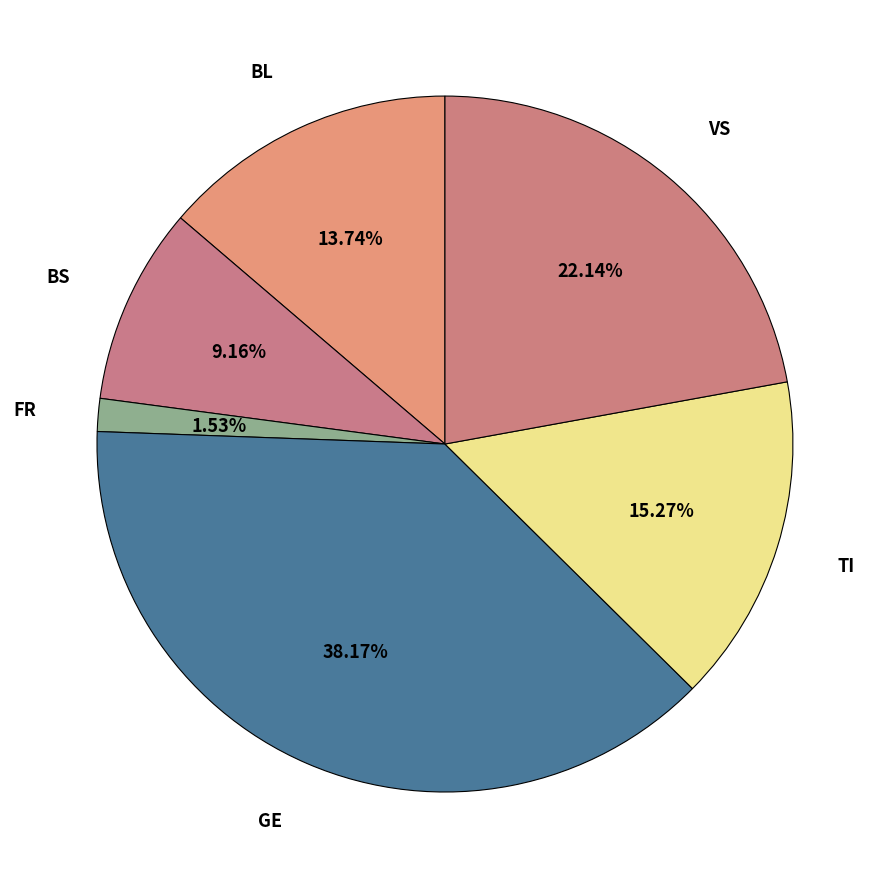

What is the smallest slice in the pie chart?

FR